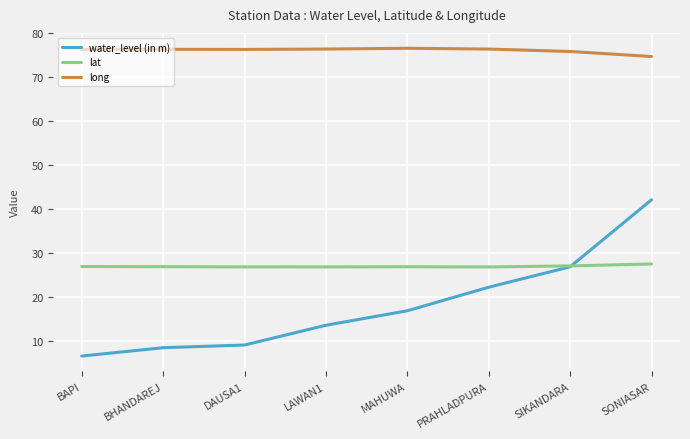

Does the chart display data point markers on the line(s)?

No